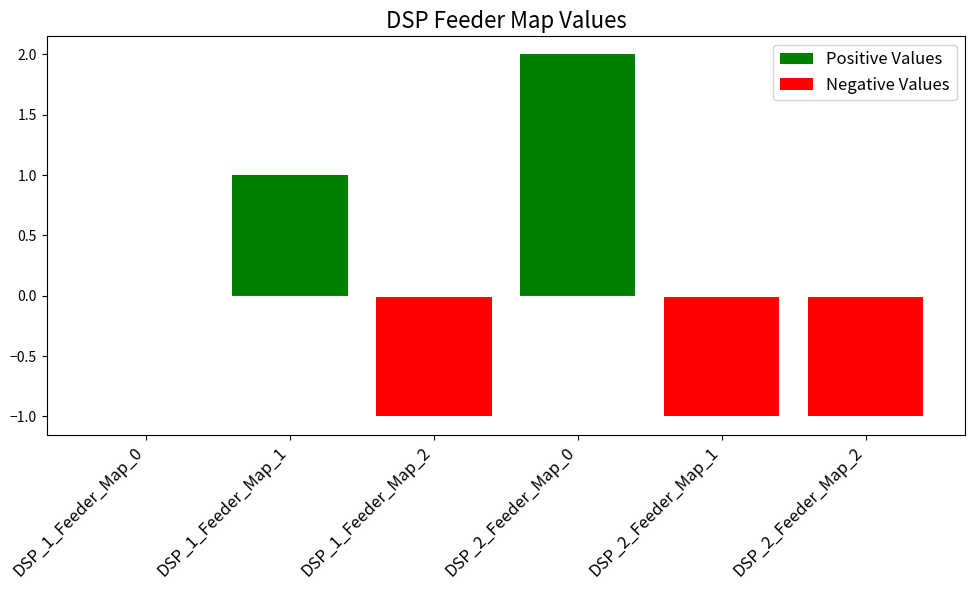

Count the number of data series in this chart.

2